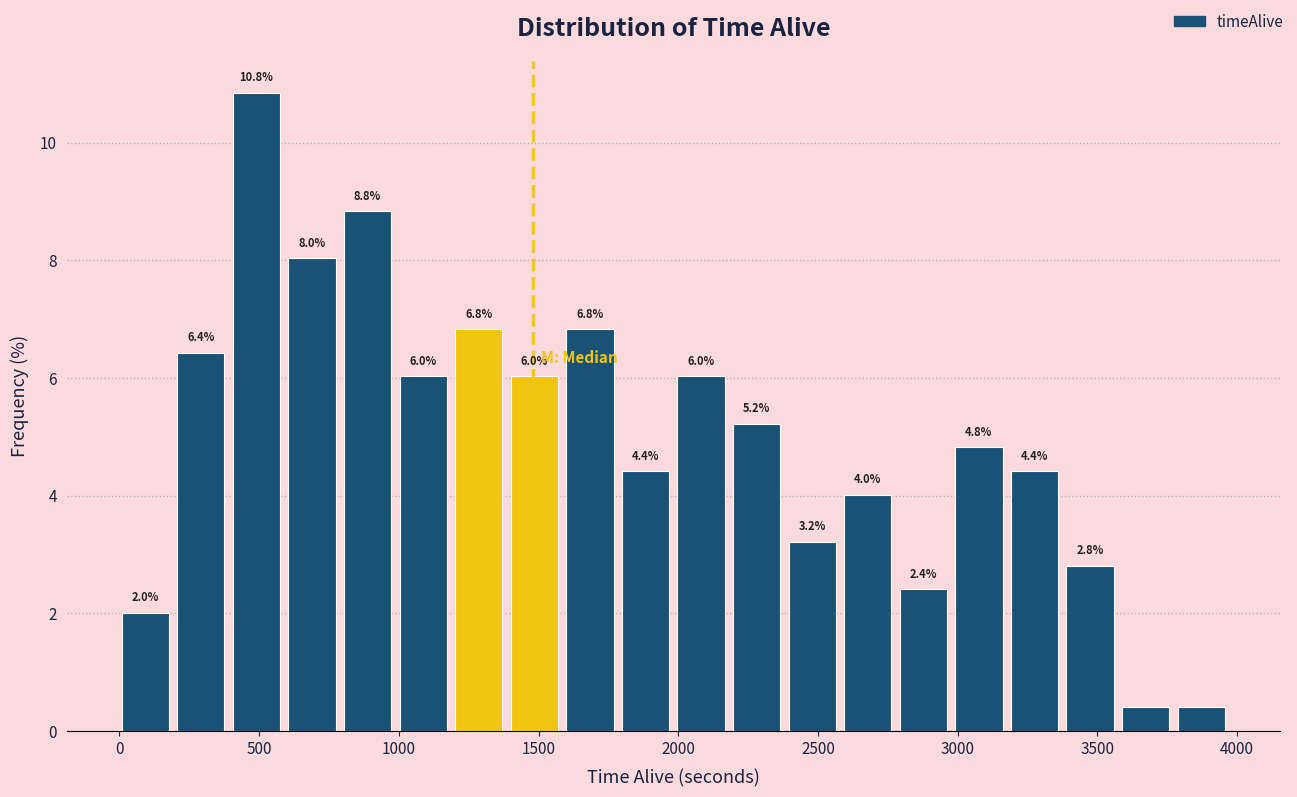

Read against the x-axis, roughly where is the centre of the tallest bar?

500